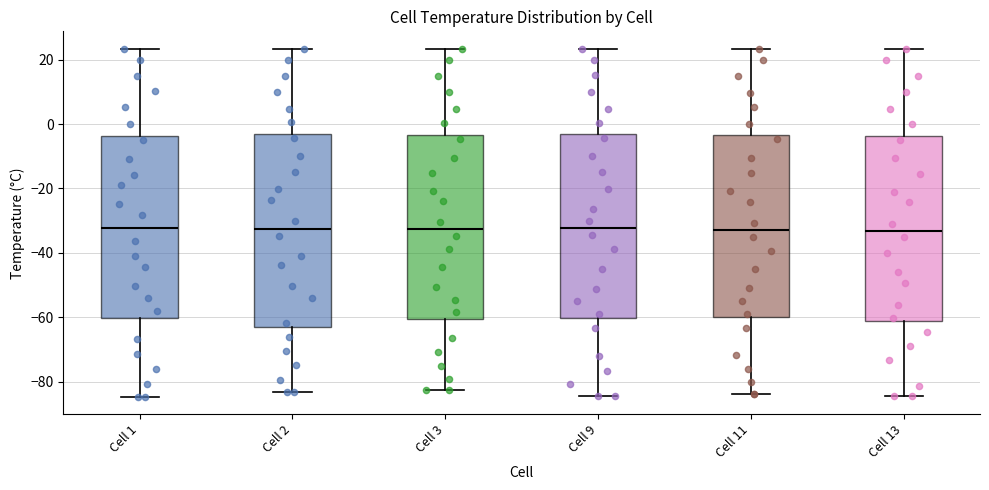

Reading left to right, transcribe this box plot: for each box, give where its median line is, the range the box spans, and where its two whiskers end, as read against the y-axis. The values are not printed on the chart, so give them approximately, as read against the axis.

Cell 1: median -32, box -60 to -4, whiskers -84 to 24
Cell 2: median -32, box -62 to -4, whiskers -84 to 24
Cell 3: median -32, box -60 to -4, whiskers -82 to 24
Cell 9: median -32, box -60 to -4, whiskers -84 to 24
Cell 11: median -32, box -60 to -4, whiskers -84 to 24
Cell 13: median -34, box -62 to -4, whiskers -84 to 24